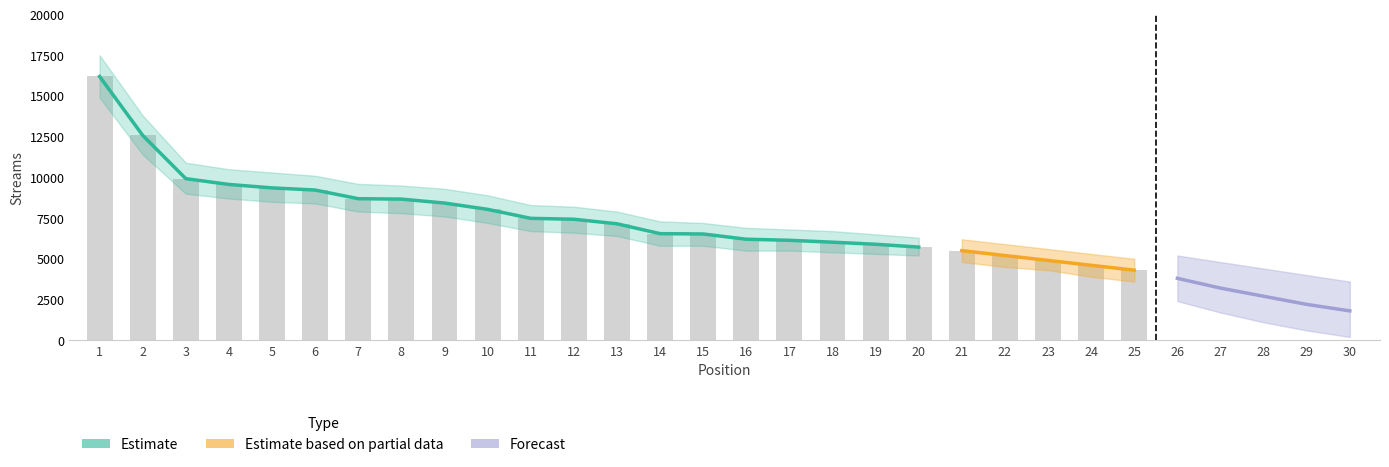

Between 19 and 12, which is larger?

12